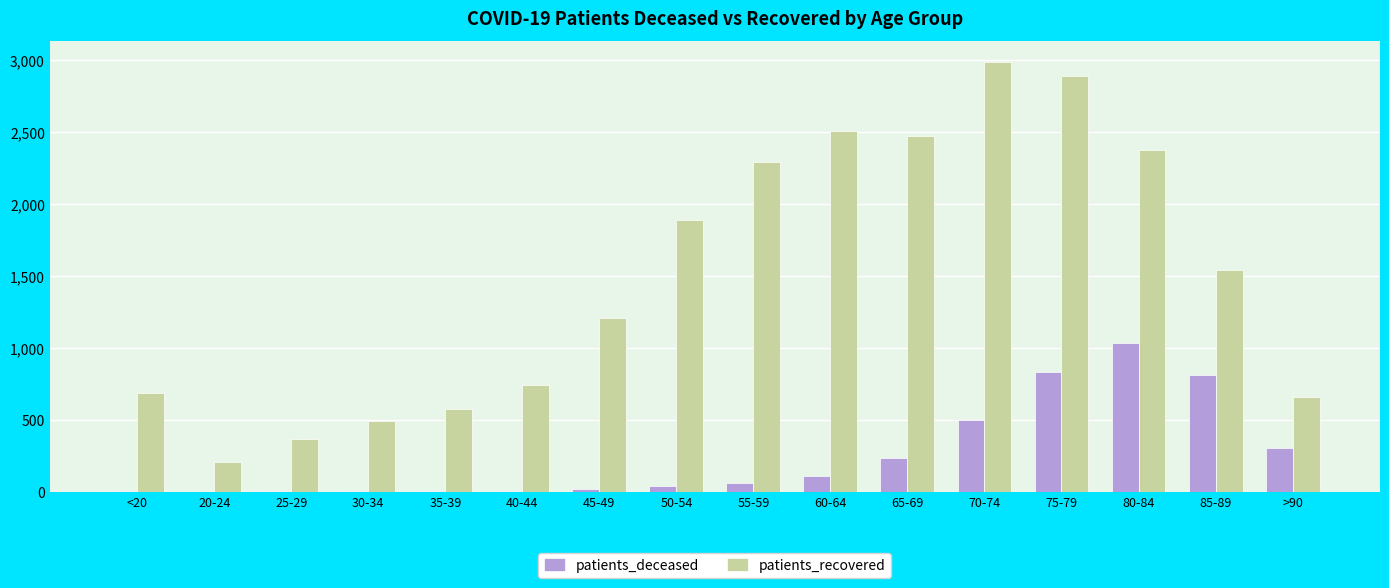

Is the value of patients_deceased at 60-64 greater than the value of patients_recovered at 80-84?

No